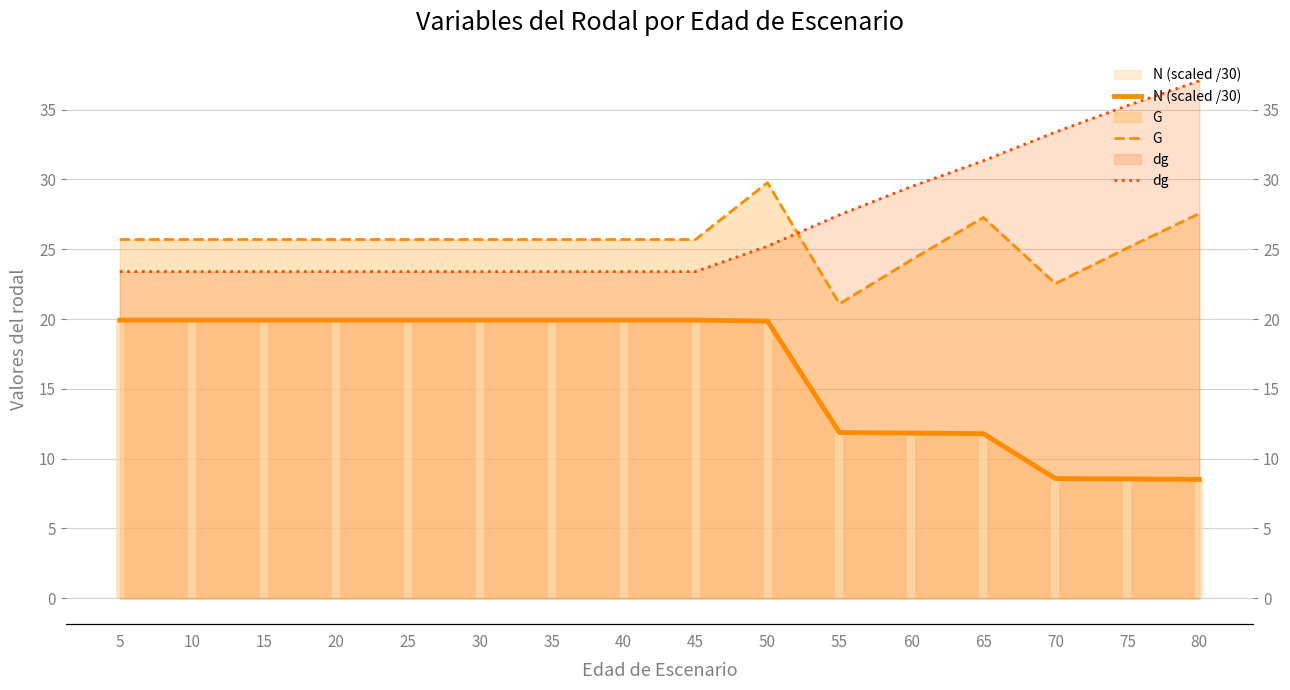

At which label does dg reach its peak?

80